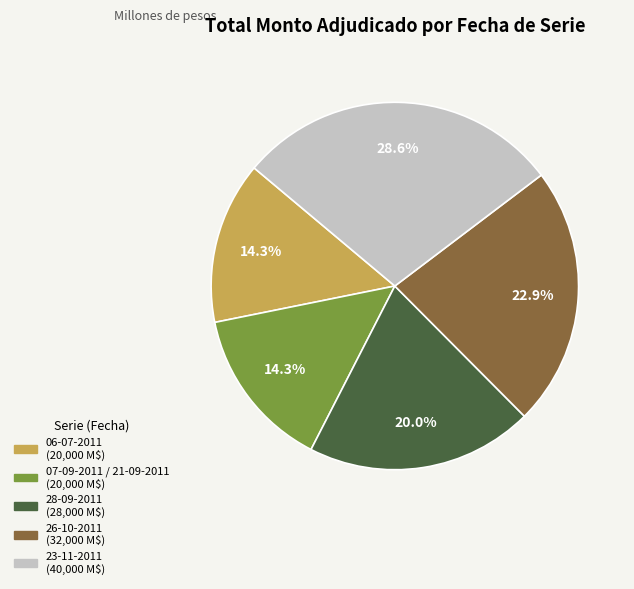

Which has a higher value, 26-10-2011 or 23-11-2011?

23-11-2011